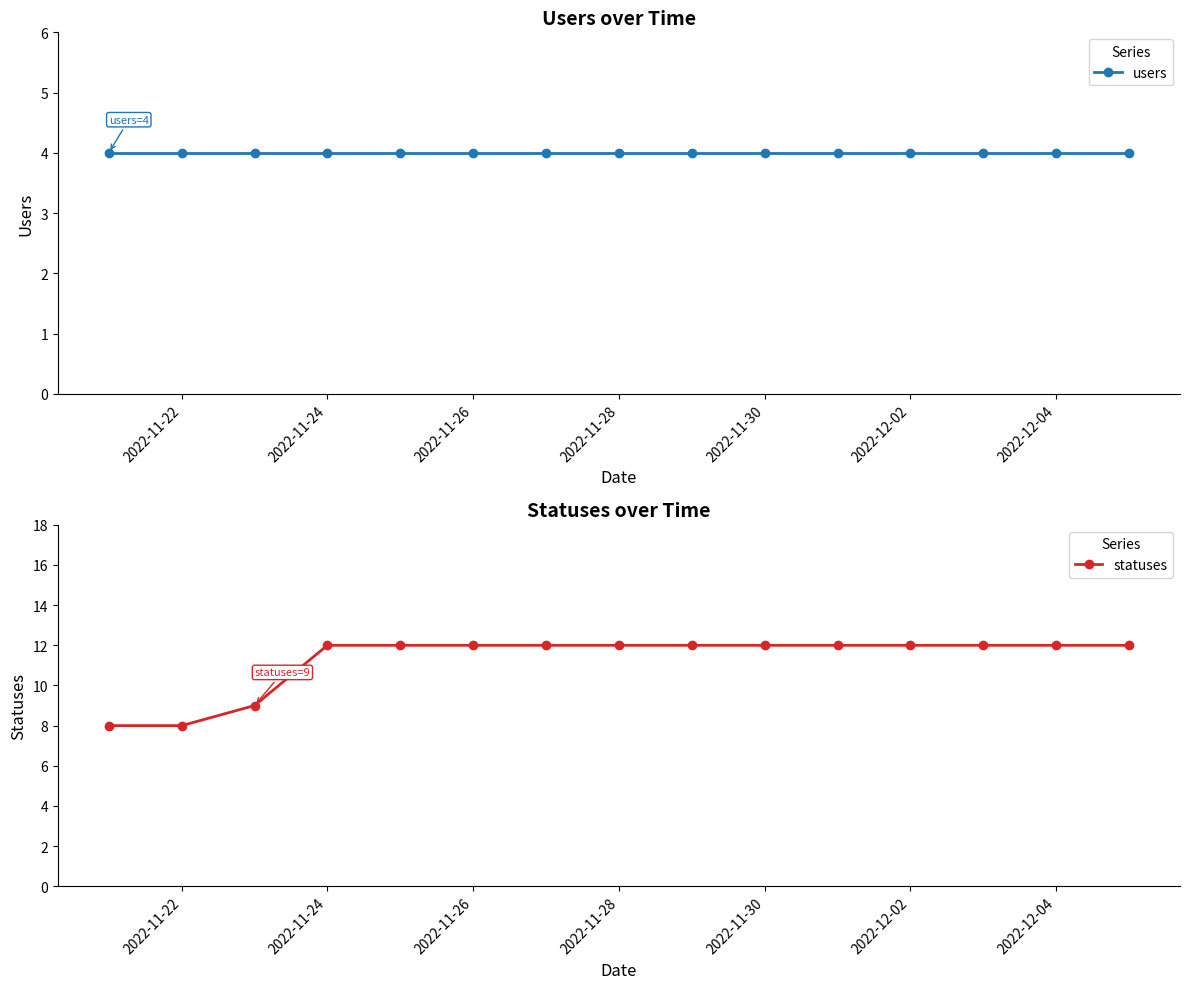

True or false: statuses has a value of 19 at 2022-12-02.

False